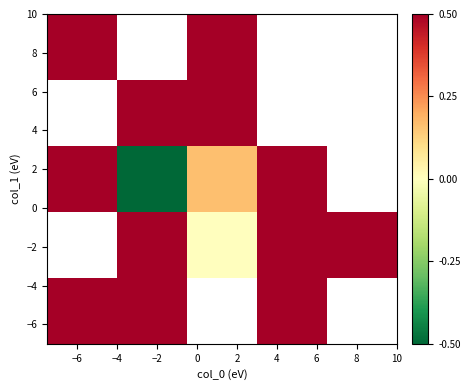

At how many categories does at least one series exceed 0?

5